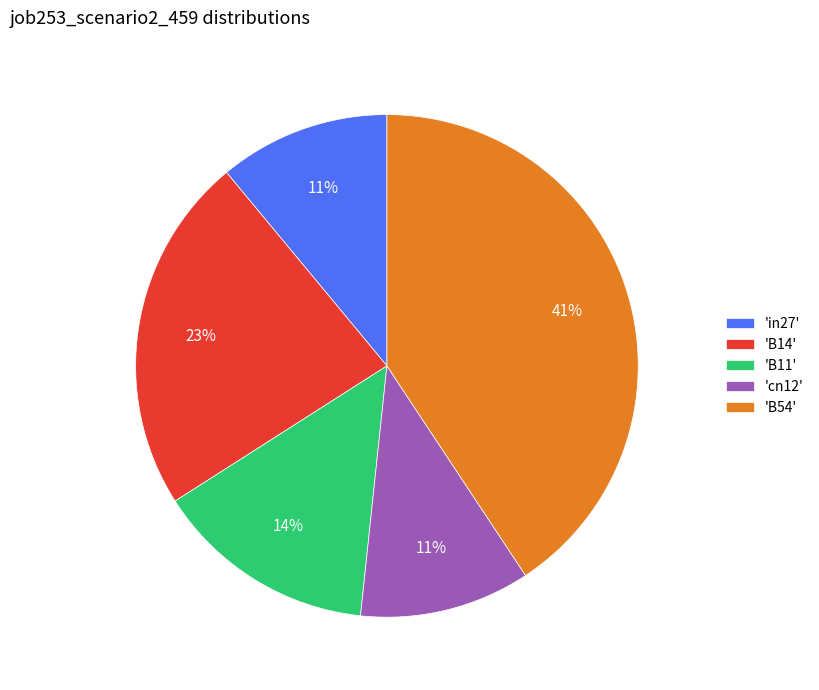

Count the number of slices in the pie.

5